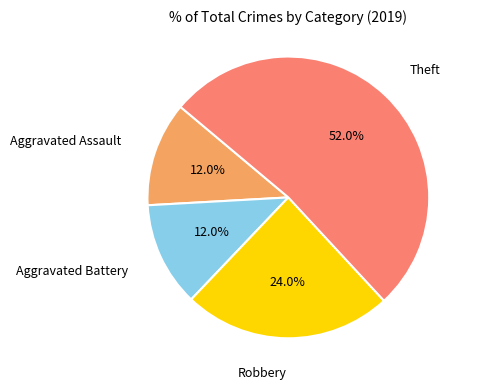

Is there any slice that represents more than half of the pie?

Yes